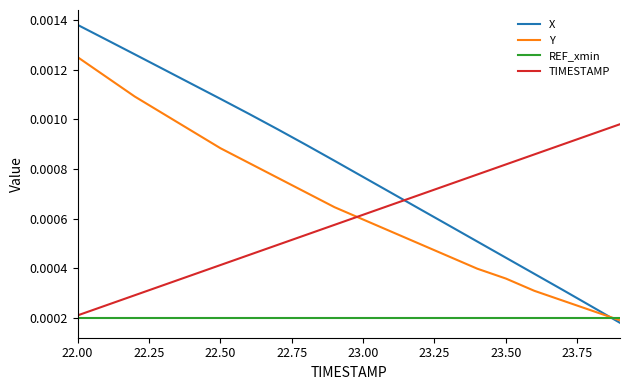

True or false: TIMESTAMP and X intersect in this chart.

True